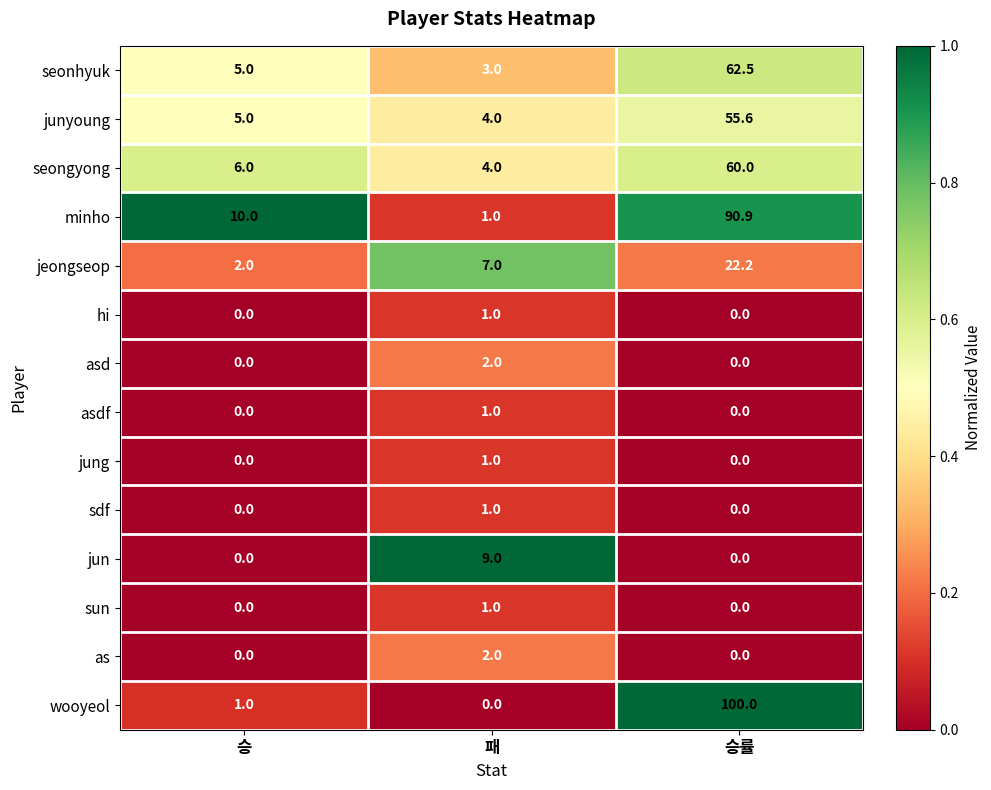

Which series has the largest total across all categories?

minho